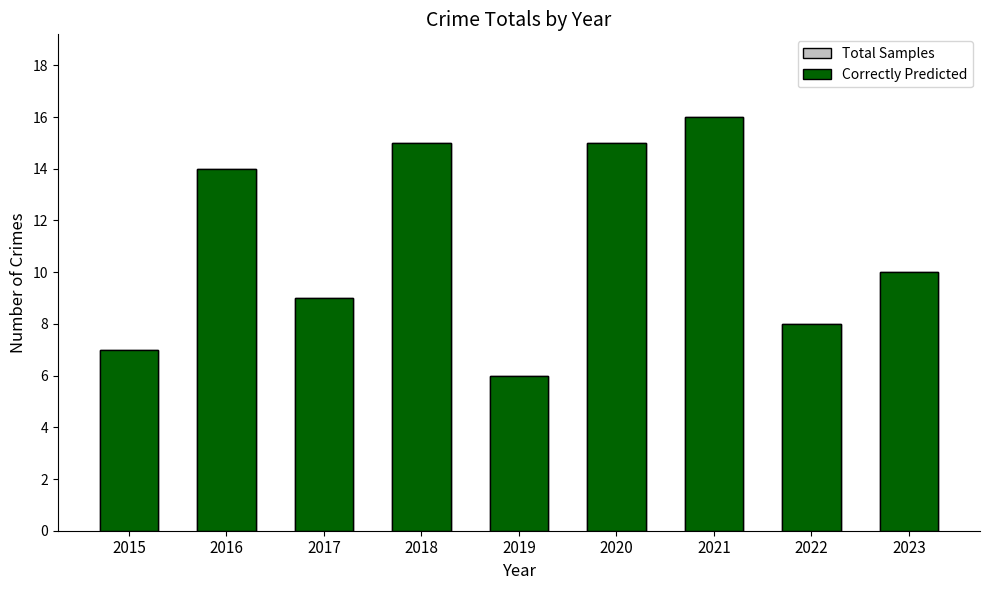

Is it true that Total Samples equals 26 at 2020?

False